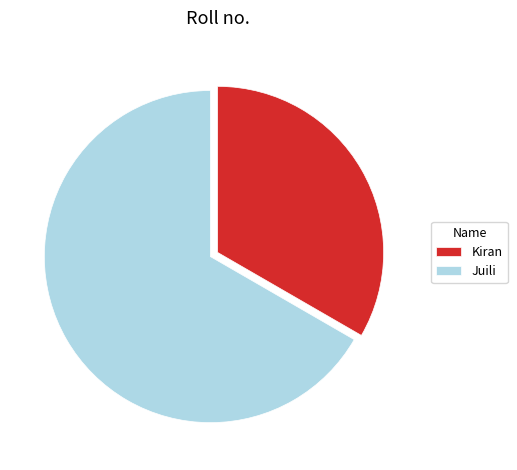

How many segments does this pie chart have?

2